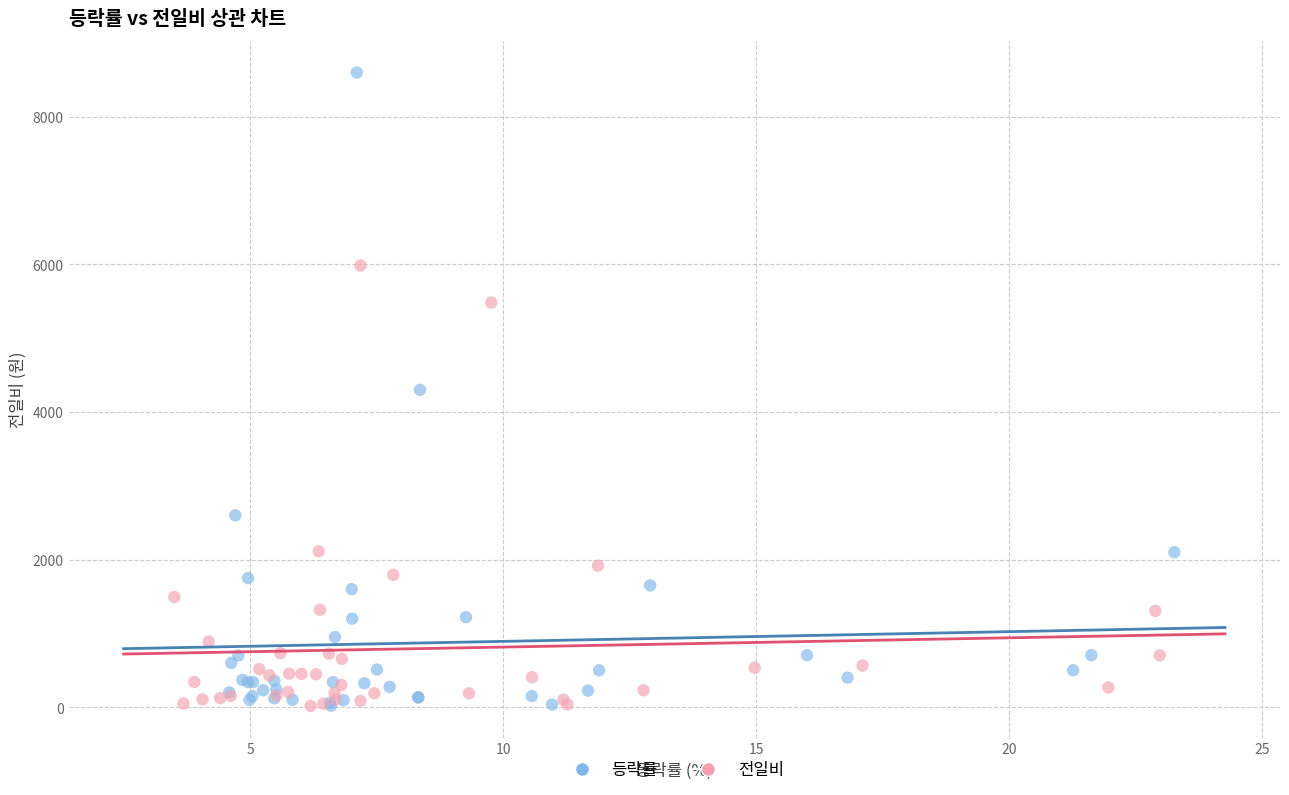

Which series contains the highest Y value?

등락률